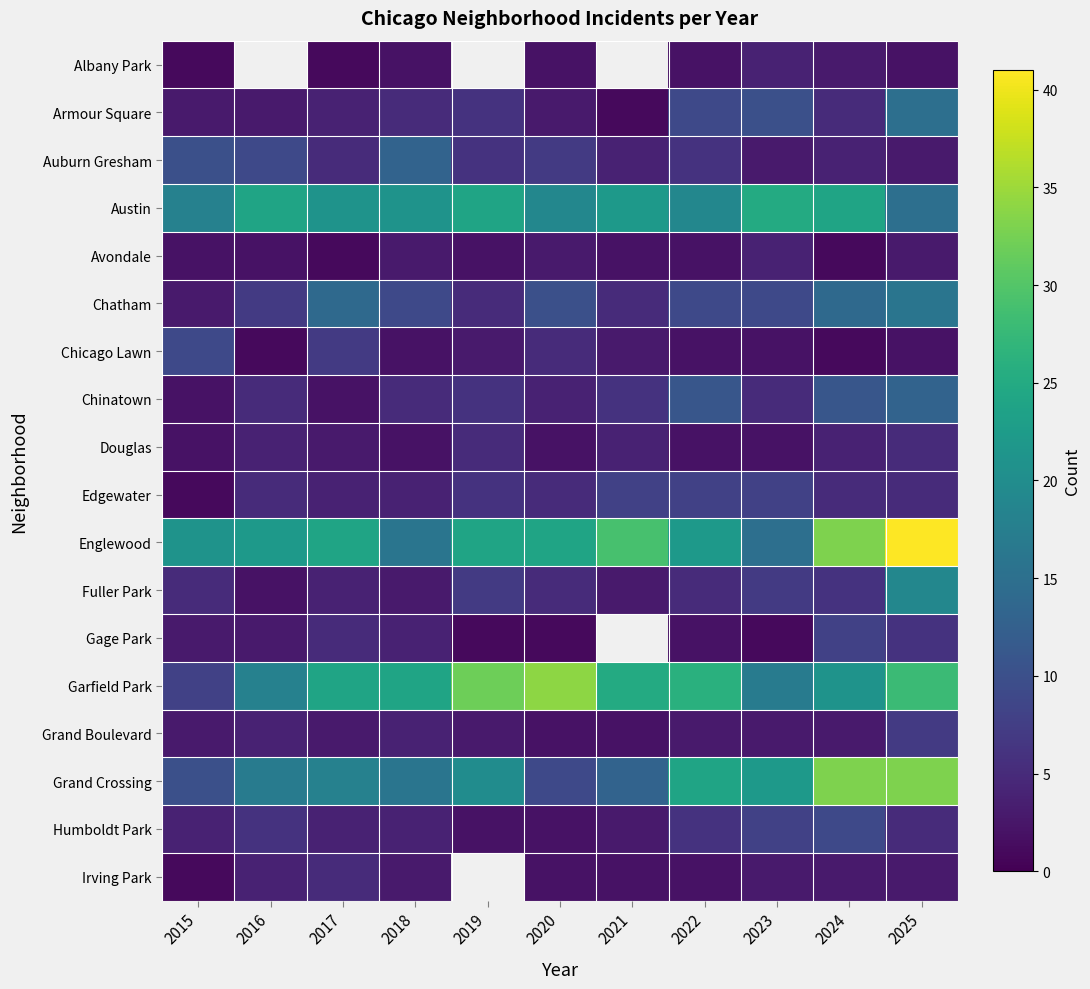

Is the value of Gage Park at 2025 greater than the value of Austin at 2015?

No